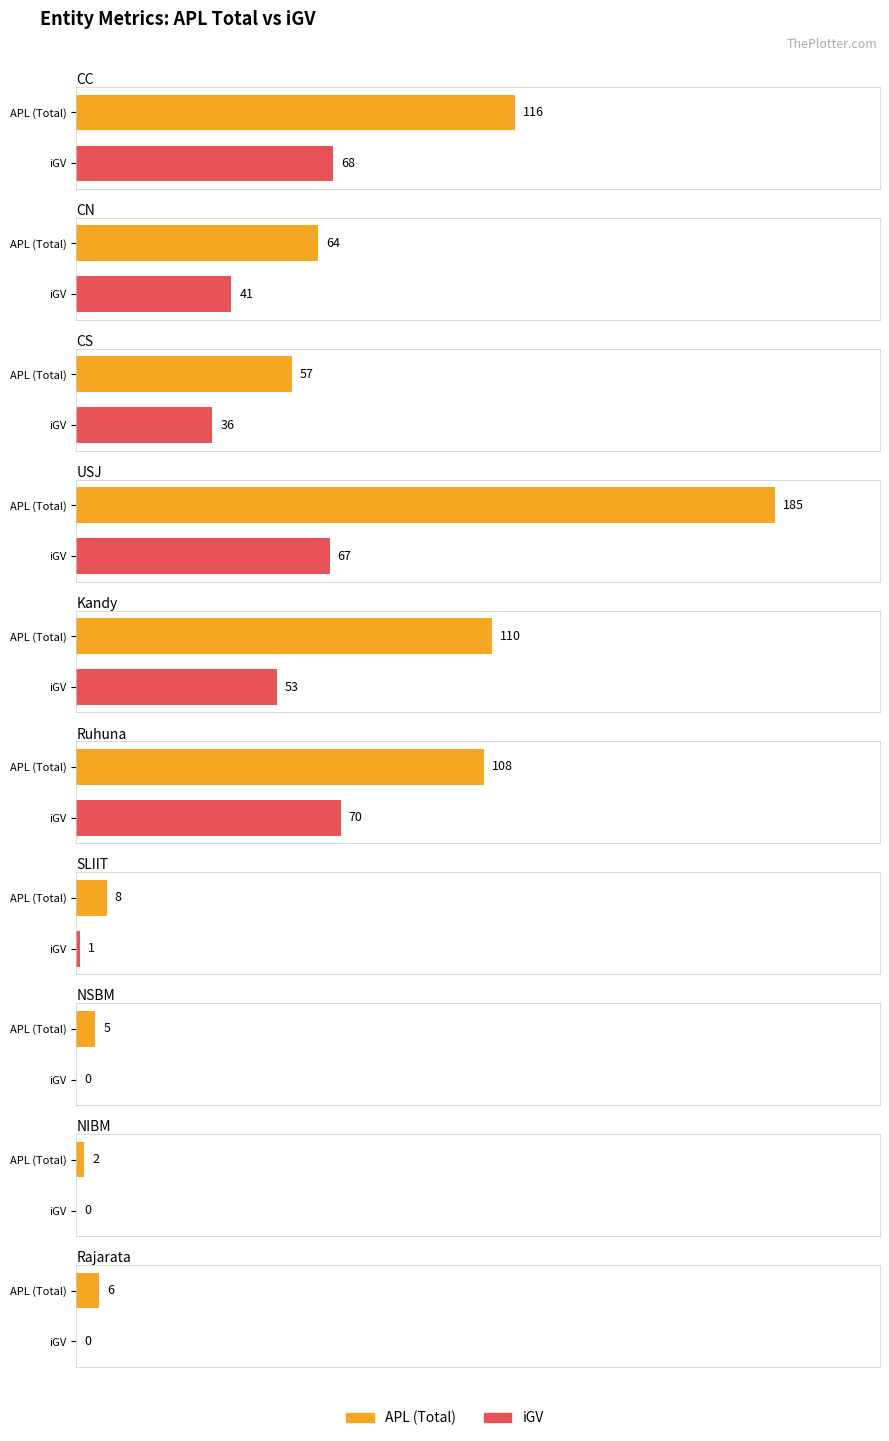

Which series has the widest spread of values?

APL